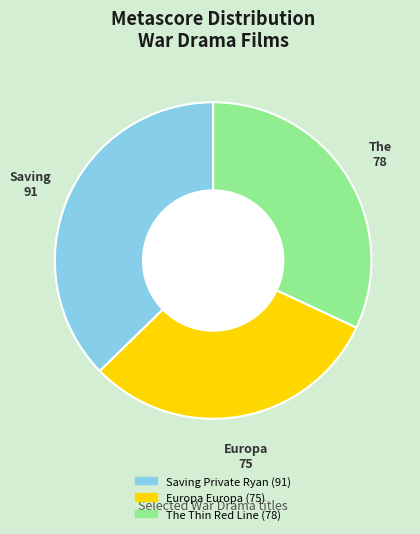

Do Europa Europa and The Thin Red Line together represent more than half of the pie?

Yes